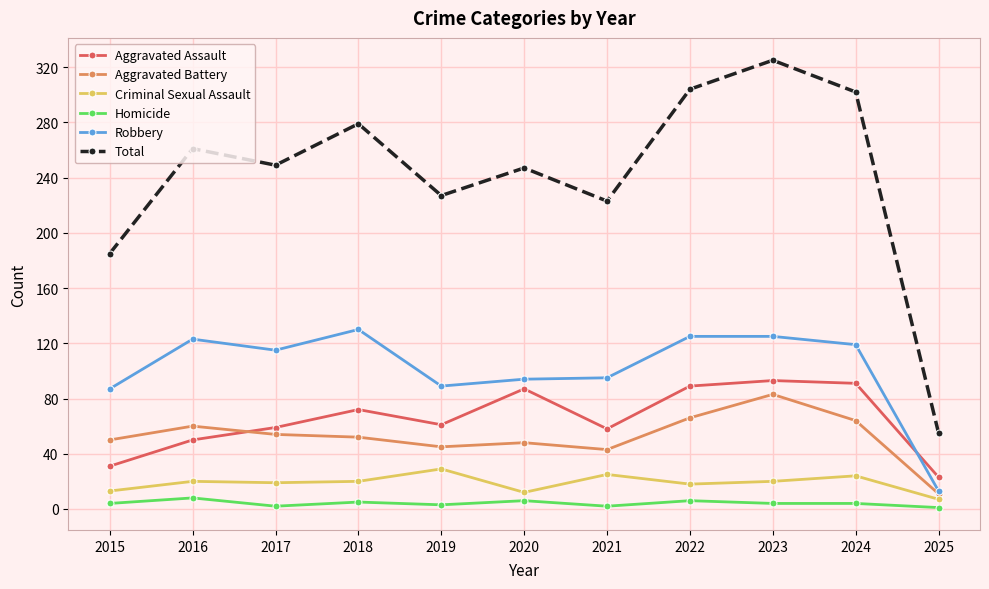

How many data points in Aggravated Battery are less than 52?

5